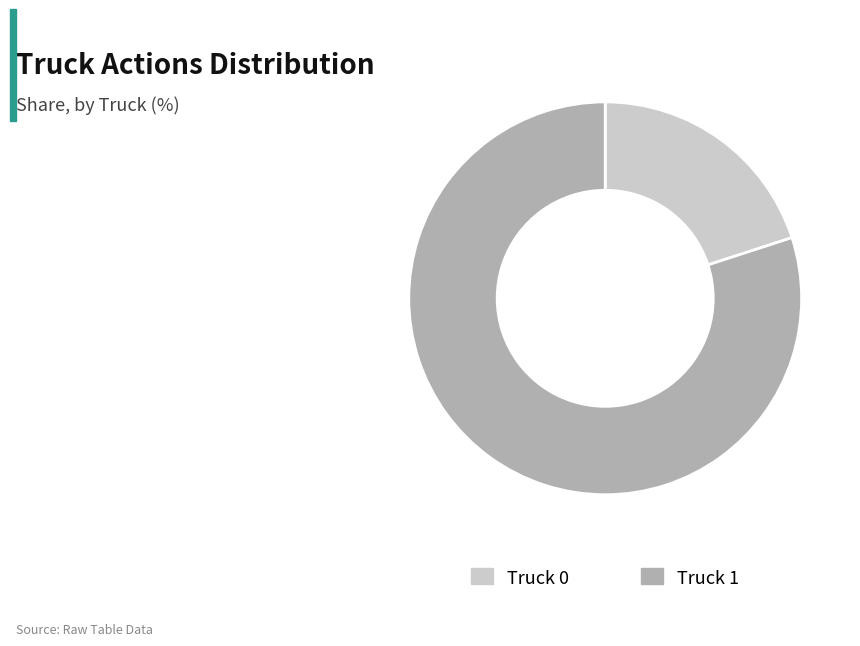

Is the sum of Truck 0 and Truck 1 greater than half?

Yes